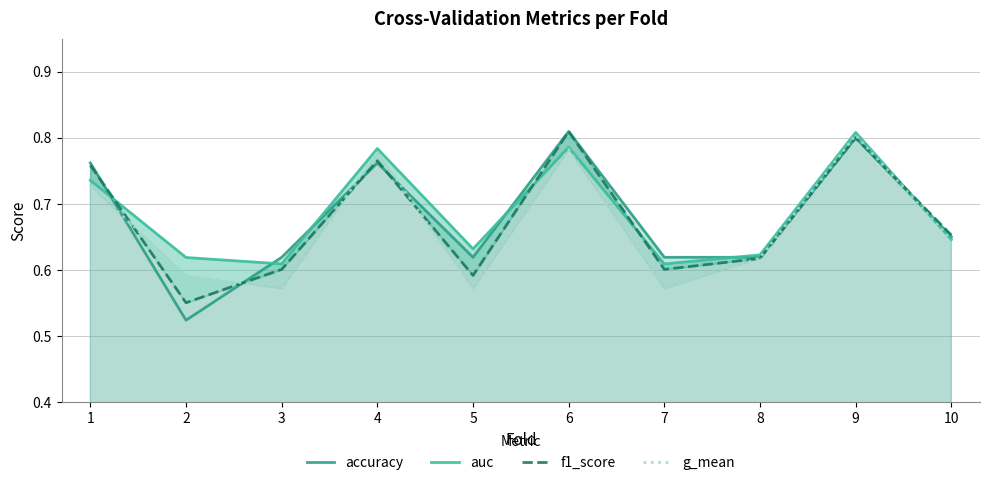

True or false: f1_score and auc intersect in this chart.

True